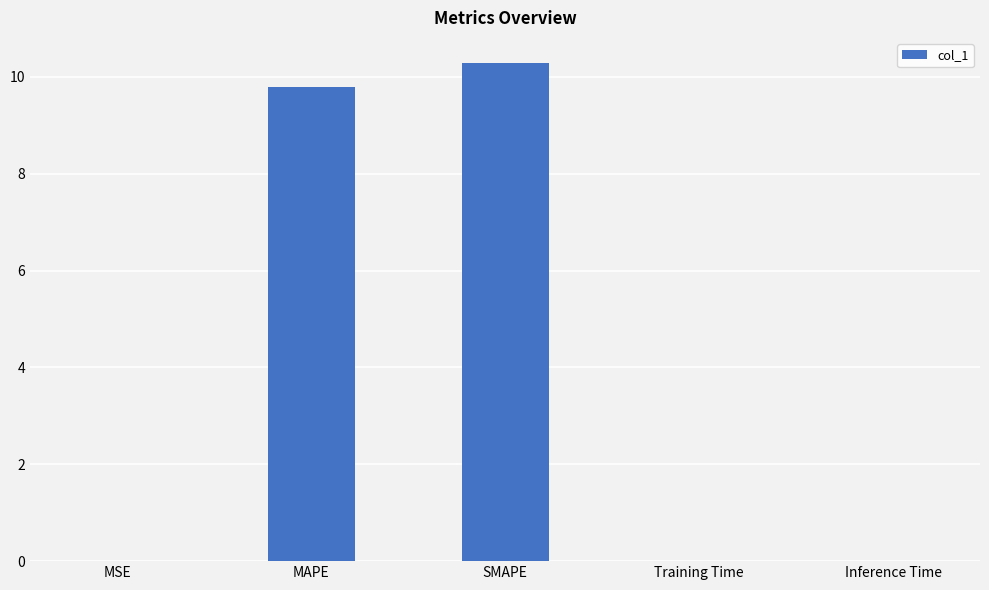

True or false: the data shows 14.3 at SMAPE.

False